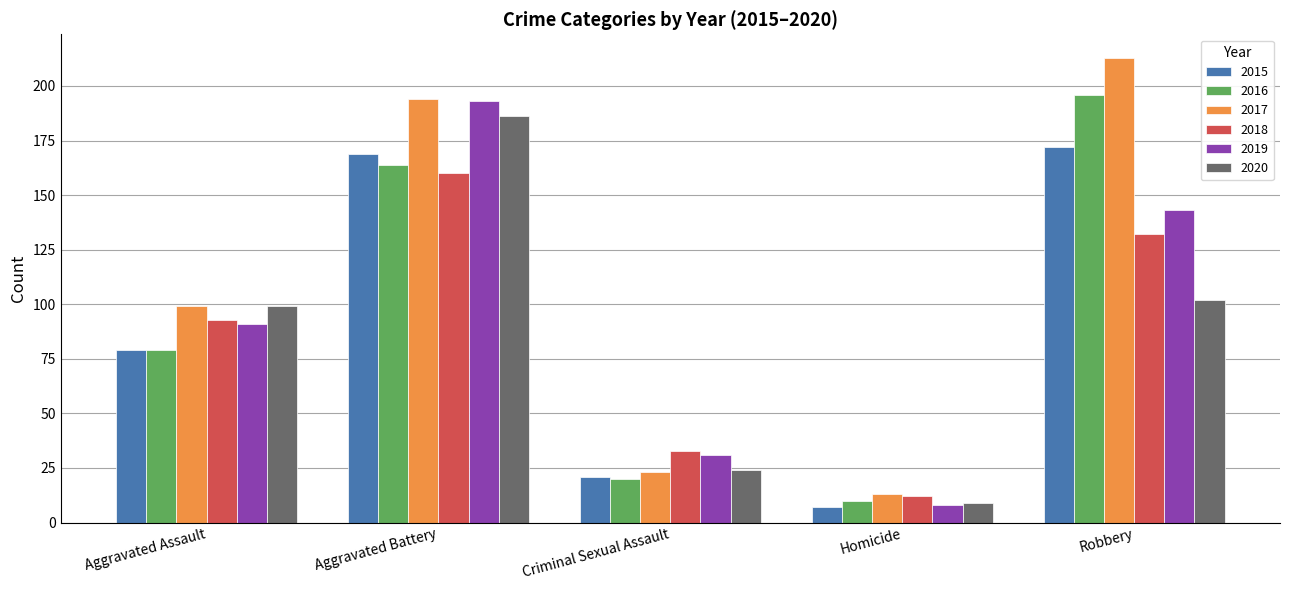

What is the difference between the highest and lowest values at Aggravated Battery?

34